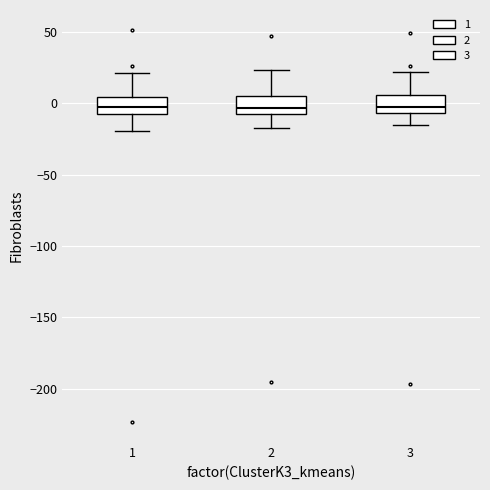

Reading left to right, transcribe this box plot: for each box, give where its median line is, the range the box spans, and where its two whiskers end, as read against the y-axis. The values are not printed on the chart, so give them approximately, as read against the axis.

1: median 0, box -5 to 5, whiskers -20 to 20
2: median -5 (just above the box's lower edge), box -5 to 5, whiskers -15 to 25
3: median -5 (just above the box's lower edge), box -5 to 5, whiskers -15 to 20